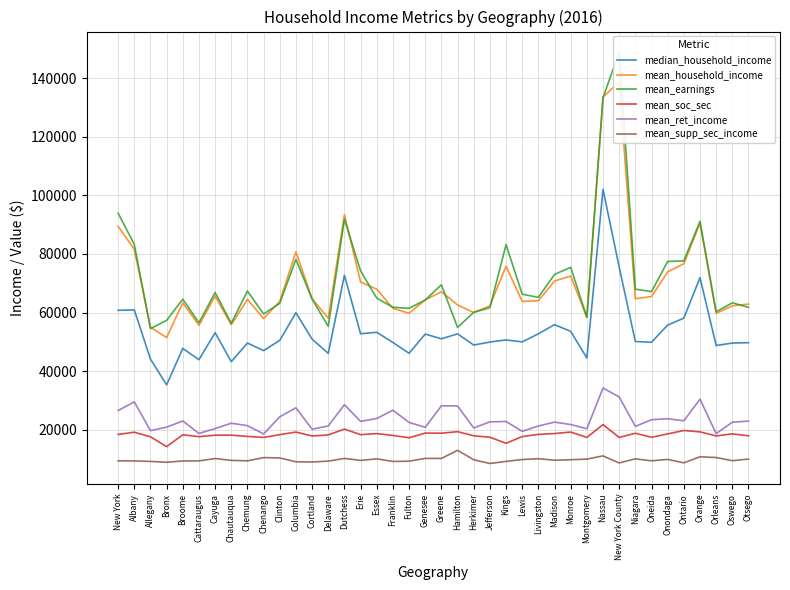

True or false: mean_soc_sec and mean_household_income intersect in this chart.

False